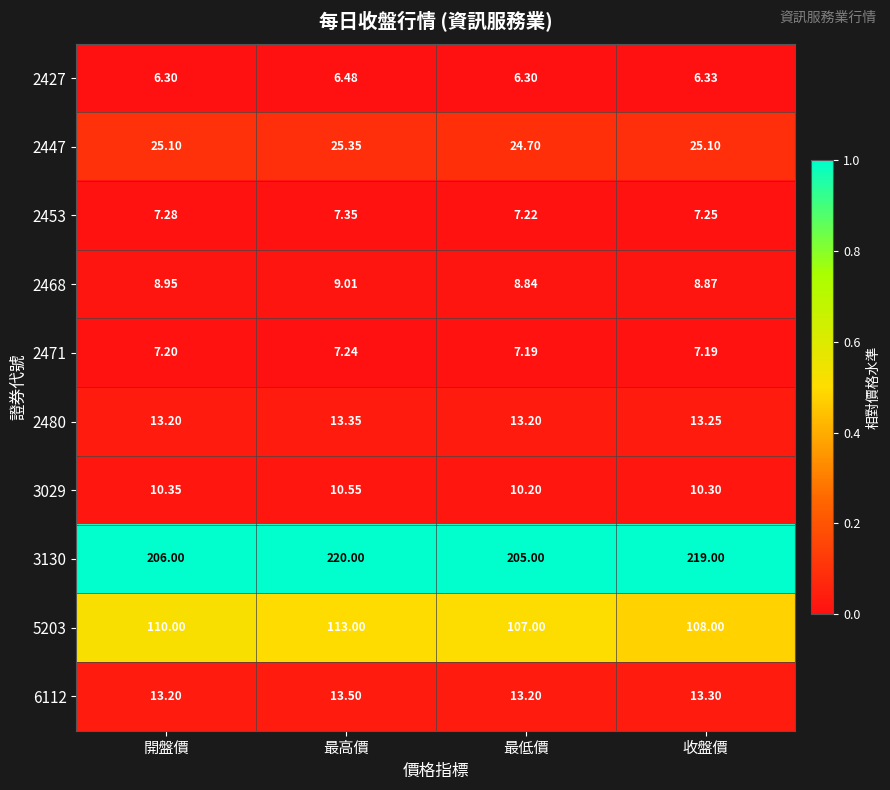

Which series has the widest spread of values?

3130